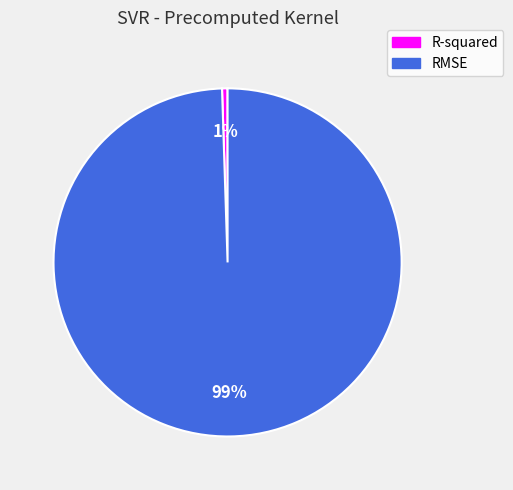

Is there a majority slice in this chart?

Yes